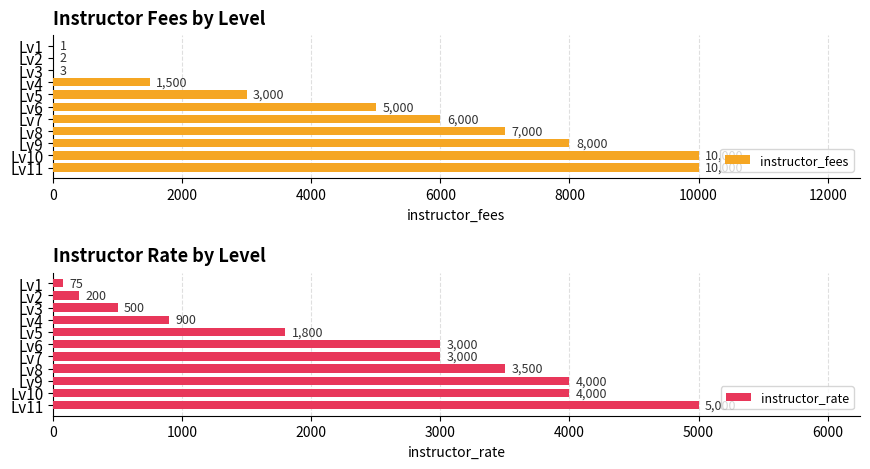

What is the sum of the instructor_fees values at Lv2 and Lv3?

5